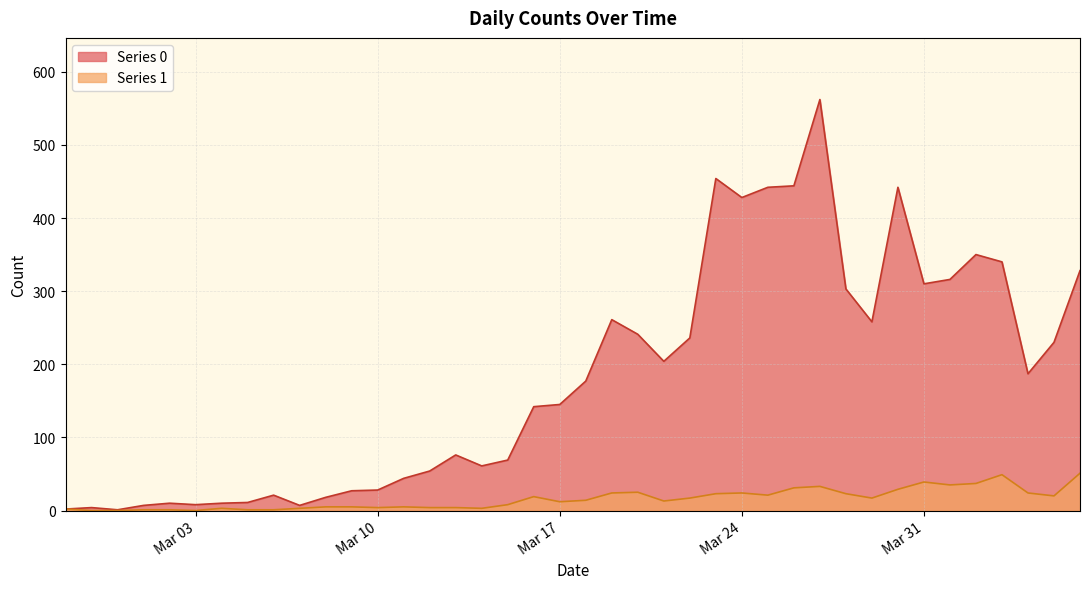

Which series has the largest total across all categories?

Series 0